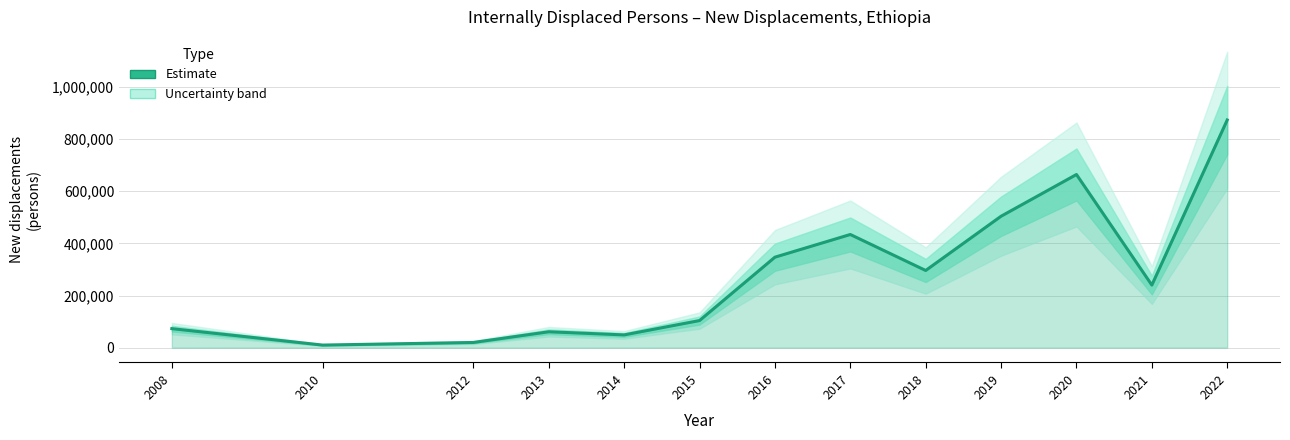

Does the chart display data point markers on the line(s)?

No